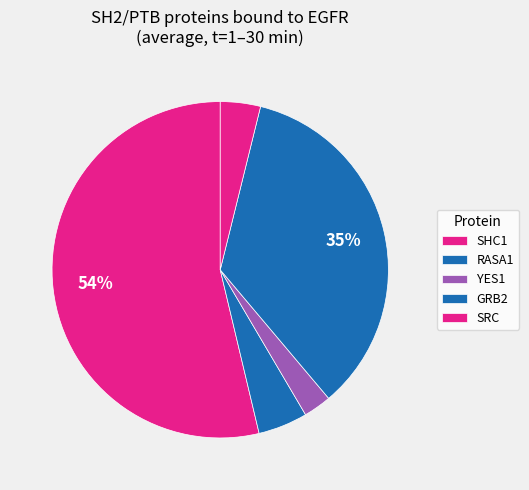

What is the change in value from GRB2 to SRC?

-0.7